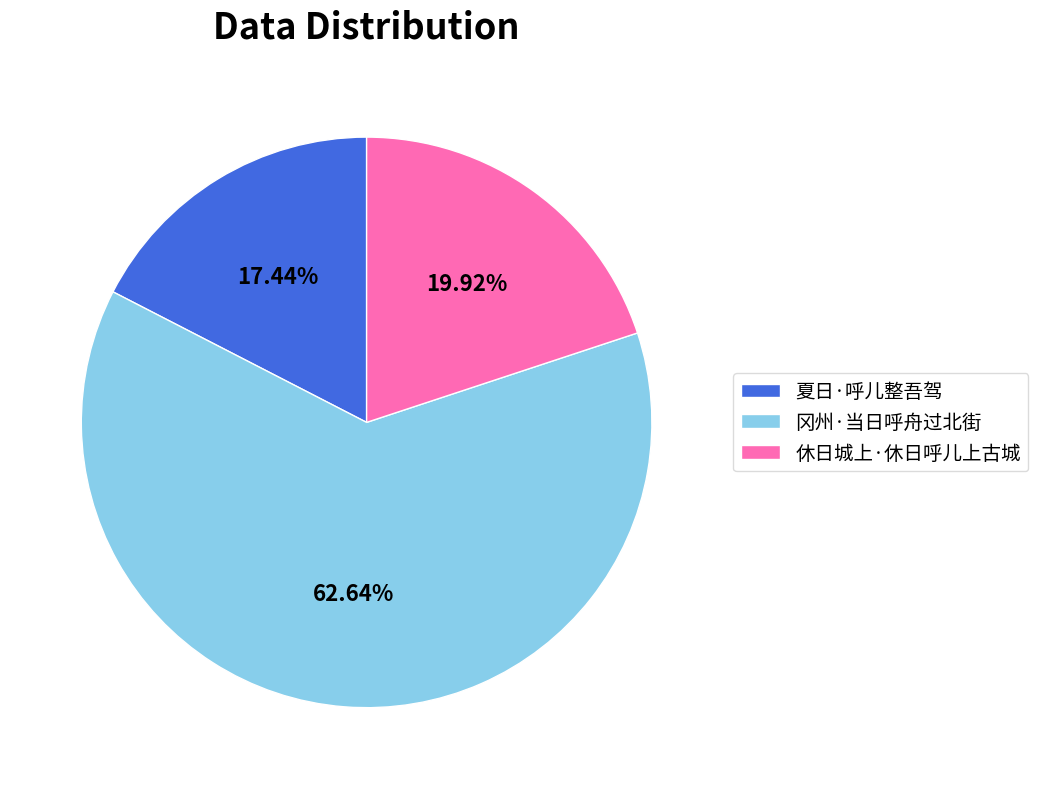

Is 冈州·当日呼舟过北街 the majority of the pie?

Yes